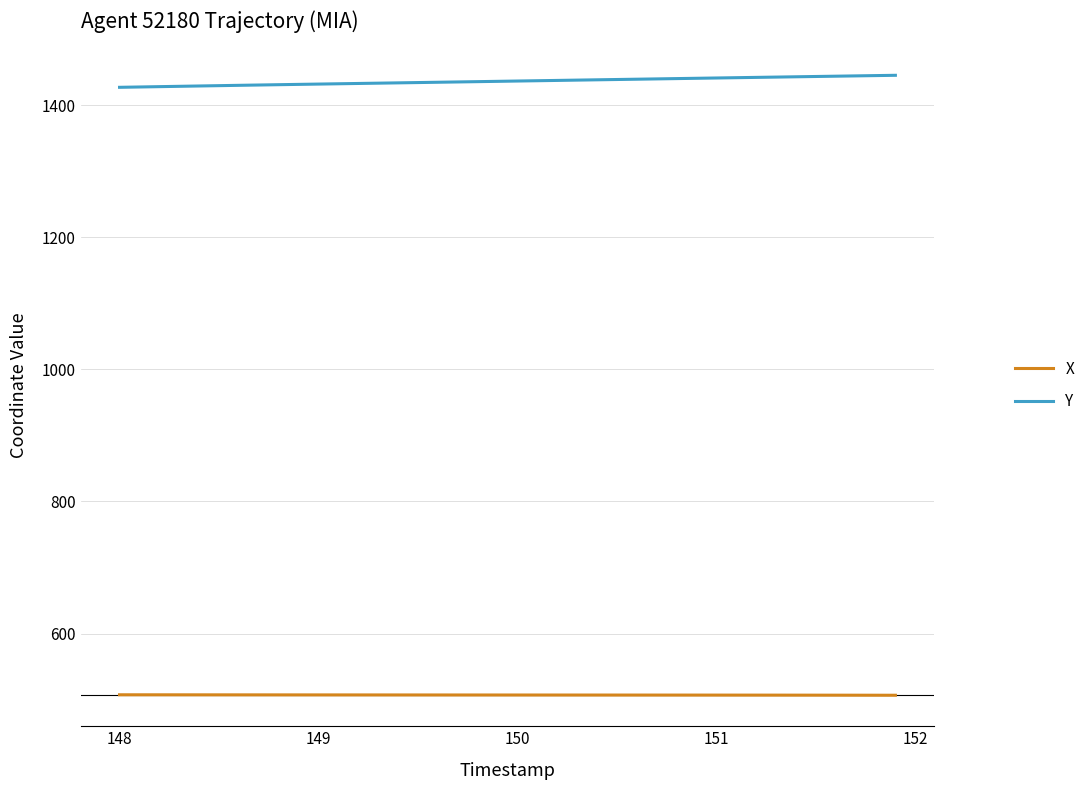

Which series has the largest total across all categories?

Y